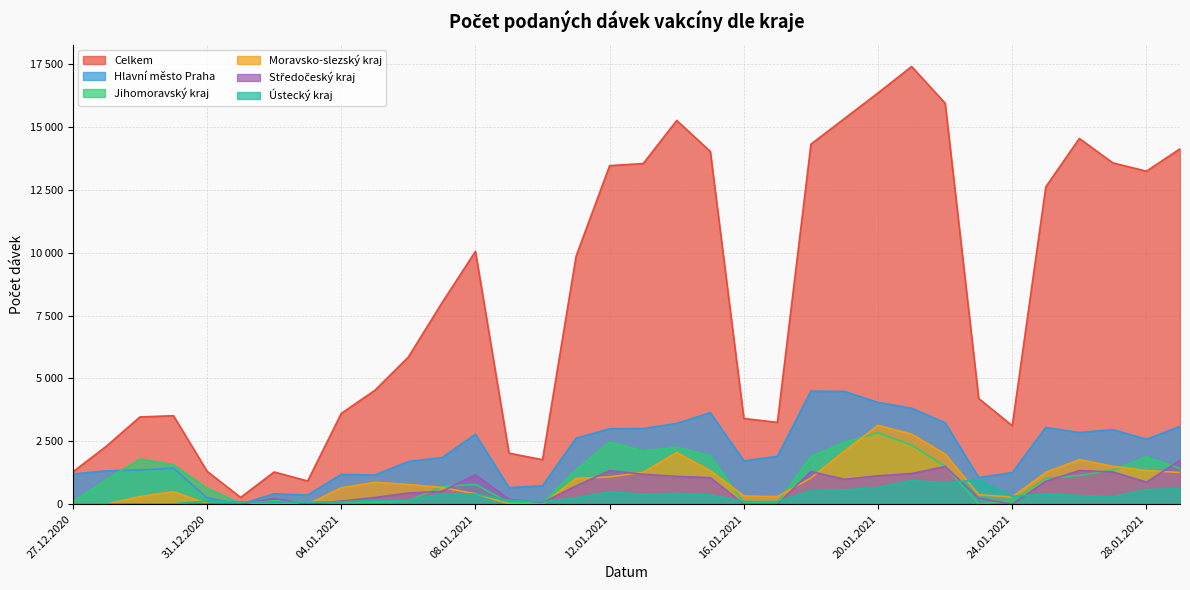

What is the maximum value shown in the chart?

17398